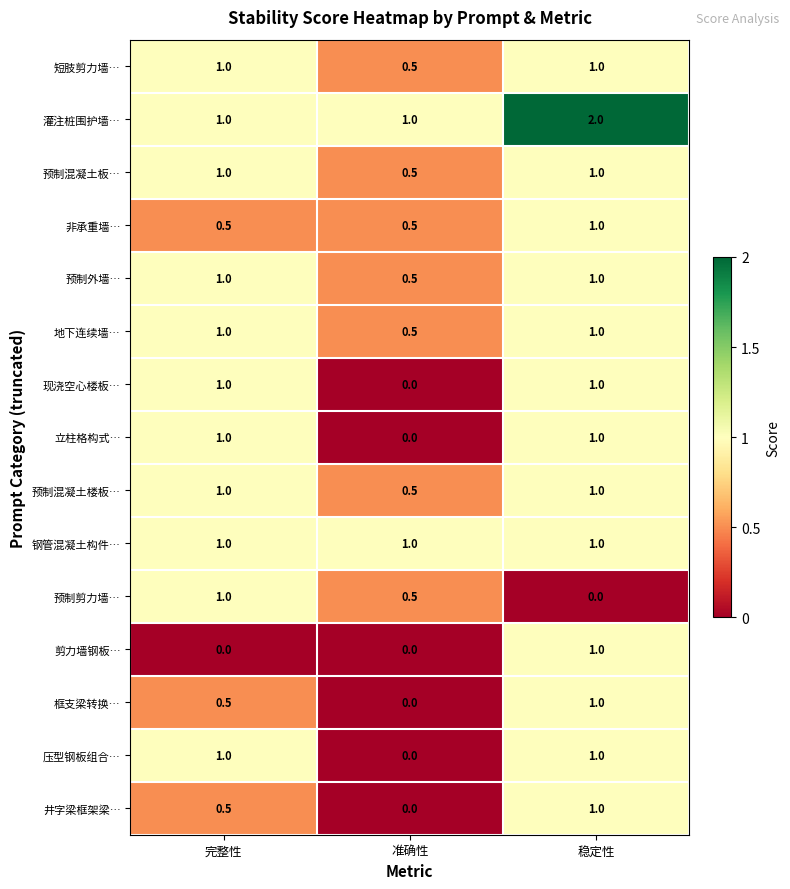

Which series has the largest total across all categories?

灌注桩围护墙…